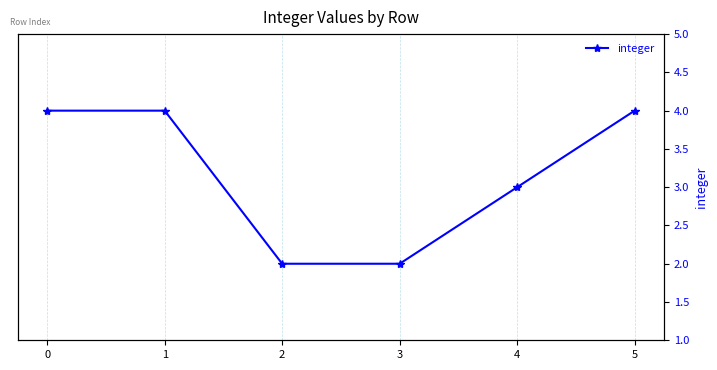

List the labels in order of value, largest first.

0, 1, 5, 4, 2, 3